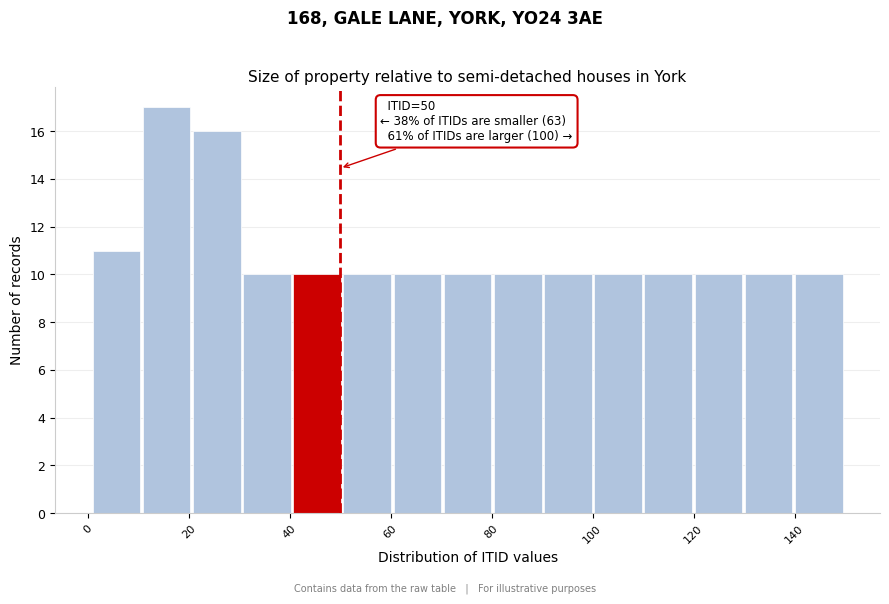

Which range on the x-axis has the tallest bar?

10 to 20